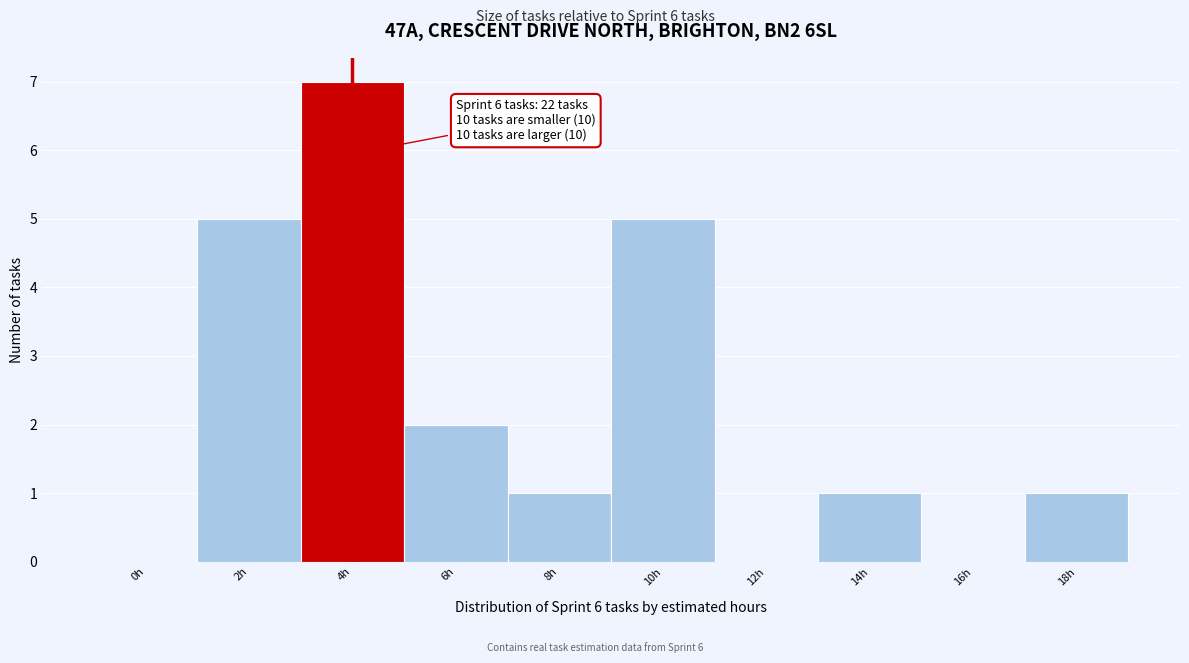

Reading right to left, list all the values displayed in this chart.

18h=1	16h=0	14h=1	12h=0	10h=5	8h=1	6h=2	4h=7	2h=5	0h=0